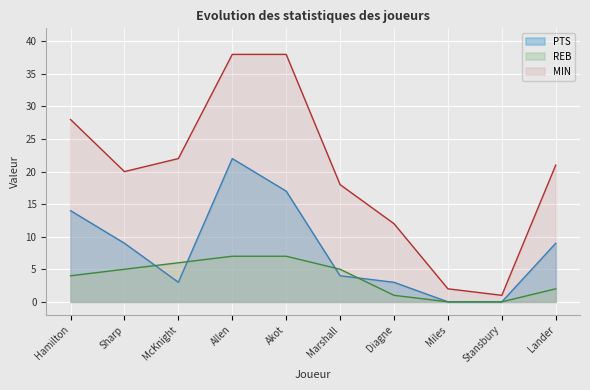

Which series changed the most between McKnight and Miles?

MIN